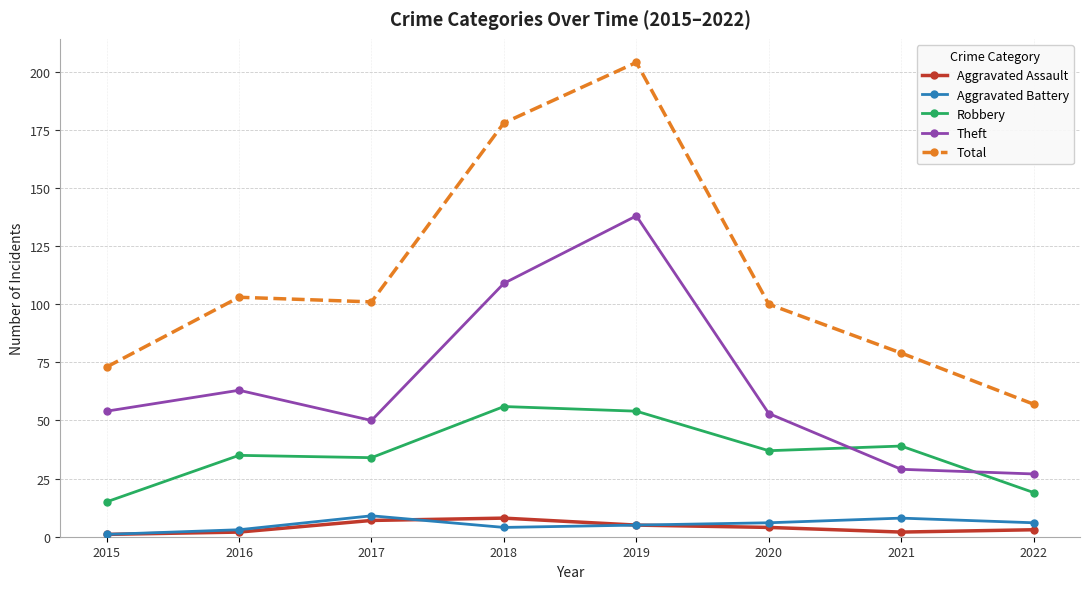

How many distinct data groups are displayed?

5